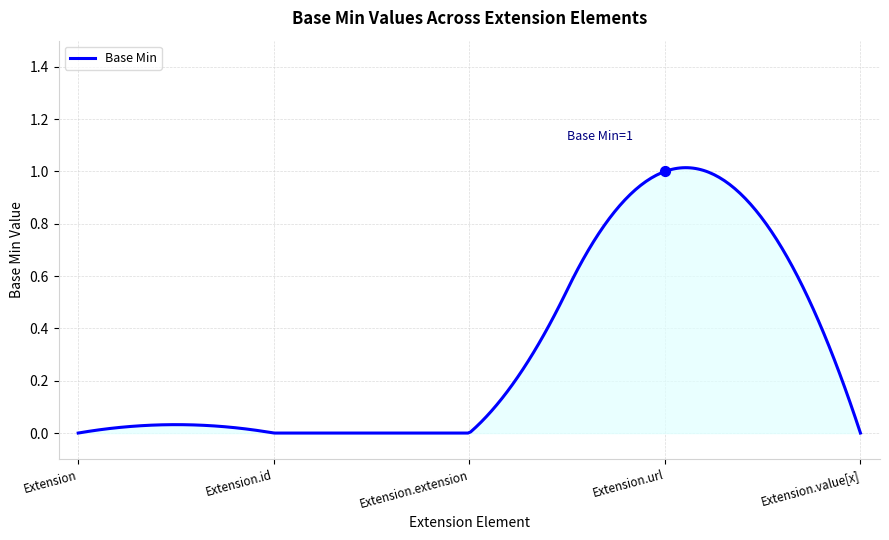

What is the change in value from Extension to Extension.url?

+1